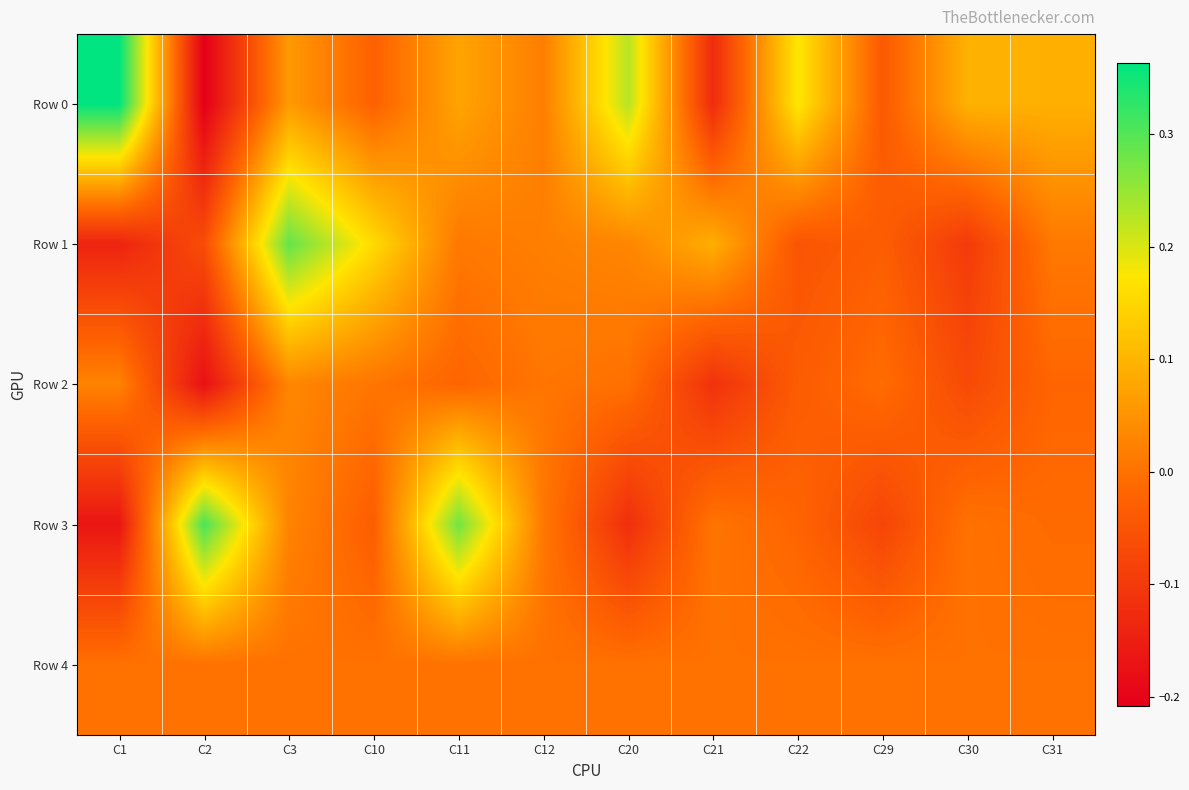

Reading left to right, extract all data points from this chart.

Row 0: C1=0.4	C2=-0.2	C3=0.1	C10=-0.0	C11=0.1	C12=0.0	C20=0.2	C21=-0.1	C22=0.2	C29=-0.0	C30=0.1	C31=0.1
Row 1: C1=-0.1	C2=-0.1	C3=0.3	C10=0.2	C11=0.0	C12=0.0	C20=0.0	C21=0.1	C22=-0.0	C29=-0.0	C30=-0.1	C31=0.0
Row 2: C1=0.0	C2=-0.2	C3=0.0	C10=0.0	C11=-0.0	C12=0.0	C20=-0.0	C21=-0.1	C22=-0.0	C29=-0.0	C30=-0.1	C31=-0.0
Row 3: C1=-0.2	C2=0.3	C3=0.0	C10=-0.0	C11=0.3	C12=0.0	C20=-0.1	C21=0.0	C22=-0.0	C29=-0.1	C30=0.0	C31=-0.0
Row 4: C1=0.0	C2=0.0	C3=0.0	C10=0.0	C11=0.0	C12=0.0	C20=0.0	C21=0.0	C22=0.0	C29=0.0	C30=0.0	C31=0.0